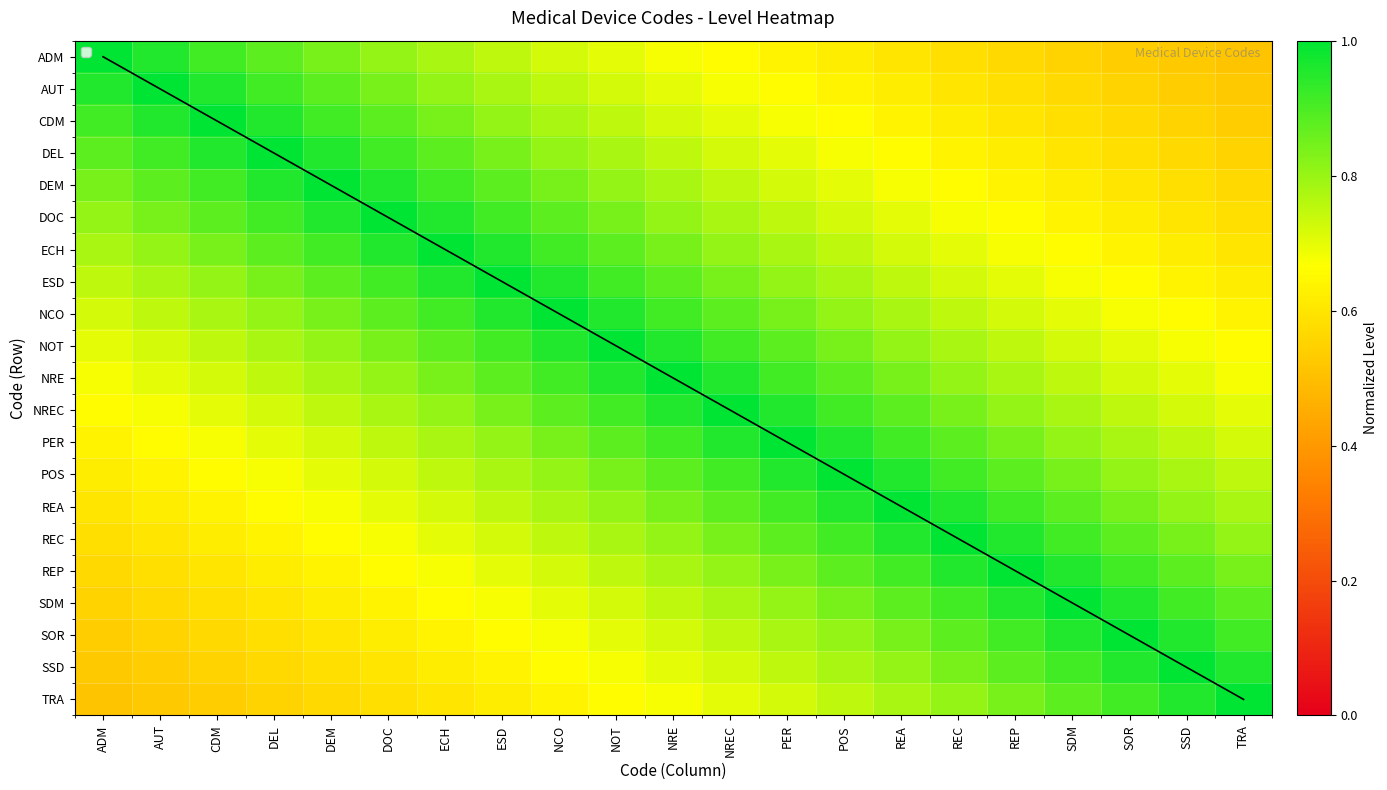

Reading left to right, extract all data points from this chart.

ADM: ADM=1.0	AUT=1.0	CDM=0.9	DEL=0.9	DEM=0.8	DOC=0.8	ECH=0.8	ESD=0.8	NCO=0.7	NOT=0.7	NRE=0.7	NREC=0.7	PER=0.6	POS=0.6	REA=0.6	REC=0.6	REP=0.6	SDM=0.6	SOR=0.5	SSD=0.5	TRA=0.5
AUT: ADM=1.0	AUT=1.0	CDM=1.0	DEL=0.9	DEM=0.9	DOC=0.8	ECH=0.8	ESD=0.8	NCO=0.8	NOT=0.7	NRE=0.7	NREC=0.7	PER=0.7	POS=0.6	REA=0.6	REC=0.6	REP=0.6	SDM=0.6	SOR=0.6	SSD=0.5	TRA=0.5
CDM: ADM=0.9	AUT=1.0	CDM=1.0	DEL=1.0	DEM=0.9	DOC=0.9	ECH=0.8	ESD=0.8	NCO=0.8	NOT=0.8	NRE=0.7	NREC=0.7	PER=0.7	POS=0.7	REA=0.6	REC=0.6	REP=0.6	SDM=0.6	SOR=0.6	SSD=0.6	TRA=0.5
DEL: ADM=0.9	AUT=0.9	CDM=1.0	DEL=1.0	DEM=1.0	DOC=0.9	ECH=0.9	ESD=0.8	NCO=0.8	NOT=0.8	NRE=0.8	NREC=0.7	PER=0.7	POS=0.7	REA=0.7	REC=0.6	REP=0.6	SDM=0.6	SOR=0.6	SSD=0.6	TRA=0.6
DEM: ADM=0.8	AUT=0.9	CDM=0.9	DEL=1.0	DEM=1.0	DOC=1.0	ECH=0.9	ESD=0.9	NCO=0.8	NOT=0.8	NRE=0.8	NREC=0.8	PER=0.7	POS=0.7	REA=0.7	REC=0.7	REP=0.6	SDM=0.6	SOR=0.6	SSD=0.6	TRA=0.6
DOC: ADM=0.8	AUT=0.8	CDM=0.9	DEL=0.9	DEM=1.0	DOC=1.0	ECH=1.0	ESD=0.9	NCO=0.9	NOT=0.8	NRE=0.8	NREC=0.8	PER=0.8	POS=0.7	REA=0.7	REC=0.7	REP=0.7	SDM=0.6	SOR=0.6	SSD=0.6	TRA=0.6
ECH: ADM=0.8	AUT=0.8	CDM=0.8	DEL=0.9	DEM=0.9	DOC=1.0	ECH=1.0	ESD=1.0	NCO=0.9	NOT=0.9	NRE=0.8	NREC=0.8	PER=0.8	POS=0.8	REA=0.7	REC=0.7	REP=0.7	SDM=0.7	SOR=0.6	SSD=0.6	TRA=0.6
ESD: ADM=0.8	AUT=0.8	CDM=0.8	DEL=0.8	DEM=0.9	DOC=0.9	ECH=1.0	ESD=1.0	NCO=1.0	NOT=0.9	NRE=0.9	NREC=0.8	PER=0.8	POS=0.8	REA=0.8	REC=0.7	REP=0.7	SDM=0.7	SOR=0.7	SSD=0.6	TRA=0.6
NCO: ADM=0.7	AUT=0.8	CDM=0.8	DEL=0.8	DEM=0.8	DOC=0.9	ECH=0.9	ESD=1.0	NCO=1.0	NOT=1.0	NRE=0.9	NREC=0.9	PER=0.8	POS=0.8	REA=0.8	REC=0.8	REP=0.7	SDM=0.7	SOR=0.7	SSD=0.7	TRA=0.6
NOT: ADM=0.7	AUT=0.7	CDM=0.8	DEL=0.8	DEM=0.8	DOC=0.8	ECH=0.9	ESD=0.9	NCO=1.0	NOT=1.0	NRE=1.0	NREC=0.9	PER=0.9	POS=0.8	REA=0.8	REC=0.8	REP=0.8	SDM=0.7	SOR=0.7	SSD=0.7	TRA=0.7
NRE: ADM=0.7	AUT=0.7	CDM=0.7	DEL=0.8	DEM=0.8	DOC=0.8	ECH=0.8	ESD=0.9	NCO=0.9	NOT=1.0	NRE=1.0	NREC=1.0	PER=0.9	POS=0.9	REA=0.8	REC=0.8	REP=0.8	SDM=0.8	SOR=0.7	SSD=0.7	TRA=0.7
NREC: ADM=0.7	AUT=0.7	CDM=0.7	DEL=0.7	DEM=0.8	DOC=0.8	ECH=0.8	ESD=0.8	NCO=0.9	NOT=0.9	NRE=1.0	NREC=1.0	PER=1.0	POS=0.9	REA=0.9	REC=0.8	REP=0.8	SDM=0.8	SOR=0.8	SSD=0.7	TRA=0.7
PER: ADM=0.6	AUT=0.7	CDM=0.7	DEL=0.7	DEM=0.7	DOC=0.8	ECH=0.8	ESD=0.8	NCO=0.8	NOT=0.9	NRE=0.9	NREC=1.0	PER=1.0	POS=1.0	REA=0.9	REC=0.9	REP=0.8	SDM=0.8	SOR=0.8	SSD=0.8	TRA=0.7
POS: ADM=0.6	AUT=0.6	CDM=0.7	DEL=0.7	DEM=0.7	DOC=0.7	ECH=0.8	ESD=0.8	NCO=0.8	NOT=0.8	NRE=0.9	NREC=0.9	PER=1.0	POS=1.0	REA=1.0	REC=0.9	REP=0.9	SDM=0.8	SOR=0.8	SSD=0.8	TRA=0.8
REA: ADM=0.6	AUT=0.6	CDM=0.6	DEL=0.7	DEM=0.7	DOC=0.7	ECH=0.7	ESD=0.8	NCO=0.8	NOT=0.8	NRE=0.8	NREC=0.9	PER=0.9	POS=1.0	REA=1.0	REC=1.0	REP=0.9	SDM=0.9	SOR=0.8	SSD=0.8	TRA=0.8
REC: ADM=0.6	AUT=0.6	CDM=0.6	DEL=0.6	DEM=0.7	DOC=0.7	ECH=0.7	ESD=0.7	NCO=0.8	NOT=0.8	NRE=0.8	NREC=0.8	PER=0.9	POS=0.9	REA=1.0	REC=1.0	REP=1.0	SDM=0.9	SOR=0.9	SSD=0.8	TRA=0.8
REP: ADM=0.6	AUT=0.6	CDM=0.6	DEL=0.6	DEM=0.6	DOC=0.7	ECH=0.7	ESD=0.7	NCO=0.7	NOT=0.8	NRE=0.8	NREC=0.8	PER=0.8	POS=0.9	REA=0.9	REC=1.0	REP=1.0	SDM=1.0	SOR=0.9	SSD=0.9	TRA=0.8
SDM: ADM=0.6	AUT=0.6	CDM=0.6	DEL=0.6	DEM=0.6	DOC=0.6	ECH=0.7	ESD=0.7	NCO=0.7	NOT=0.7	NRE=0.8	NREC=0.8	PER=0.8	POS=0.8	REA=0.9	REC=0.9	REP=1.0	SDM=1.0	SOR=1.0	SSD=0.9	TRA=0.9
SOR: ADM=0.5	AUT=0.6	CDM=0.6	DEL=0.6	DEM=0.6	DOC=0.6	ECH=0.6	ESD=0.7	NCO=0.7	NOT=0.7	NRE=0.7	NREC=0.8	PER=0.8	POS=0.8	REA=0.8	REC=0.9	REP=0.9	SDM=1.0	SOR=1.0	SSD=1.0	TRA=0.9
SSD: ADM=0.5	AUT=0.5	CDM=0.6	DEL=0.6	DEM=0.6	DOC=0.6	ECH=0.6	ESD=0.6	NCO=0.7	NOT=0.7	NRE=0.7	NREC=0.7	PER=0.8	POS=0.8	REA=0.8	REC=0.8	REP=0.9	SDM=0.9	SOR=1.0	SSD=1.0	TRA=1.0
TRA: ADM=0.5	AUT=0.5	CDM=0.5	DEL=0.6	DEM=0.6	DOC=0.6	ECH=0.6	ESD=0.6	NCO=0.6	NOT=0.7	NRE=0.7	NREC=0.7	PER=0.7	POS=0.8	REA=0.8	REC=0.8	REP=0.8	SDM=0.9	SOR=0.9	SSD=1.0	TRA=1.0